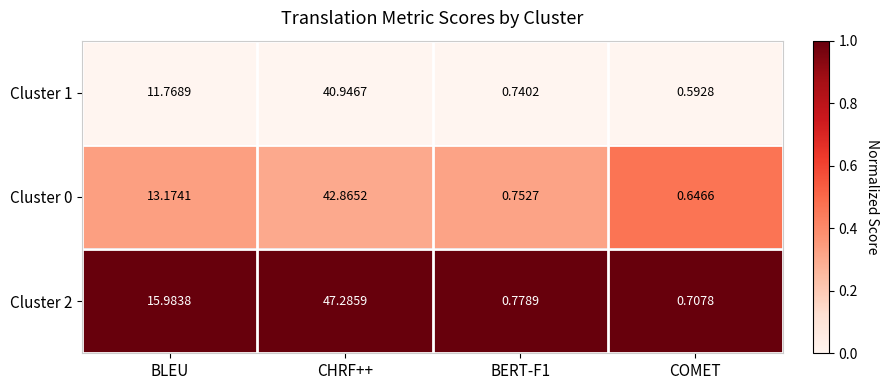

At which category does the chart reach its peak across all series?

CHRF++